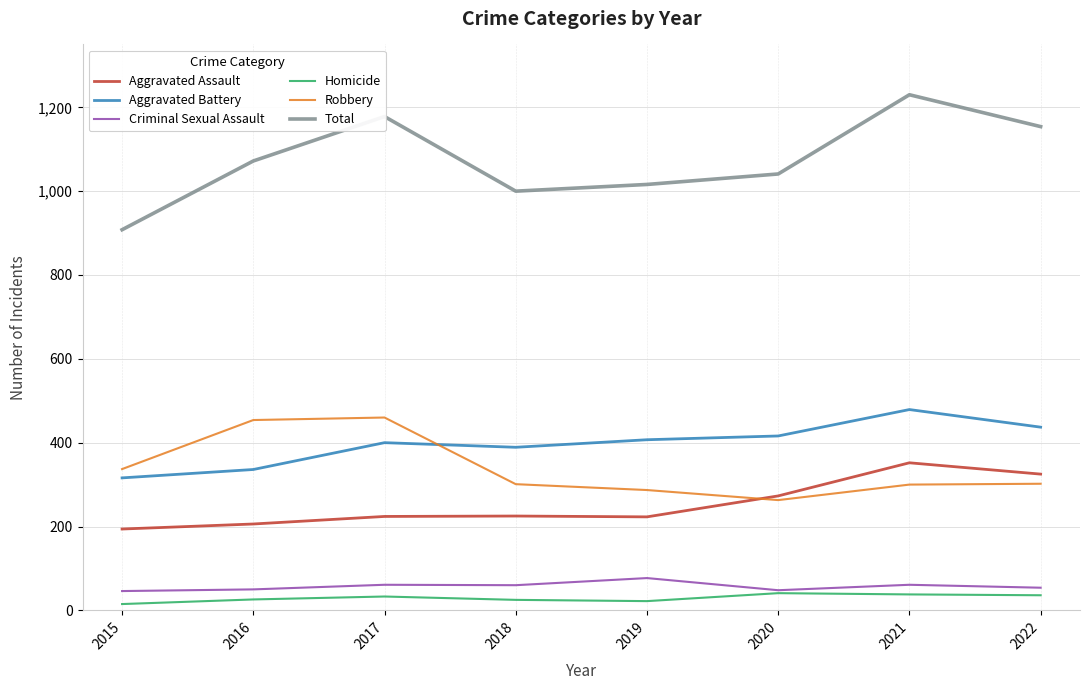

What is the sum of the Criminal Sexual Assault values at 2017 and 2016?

111